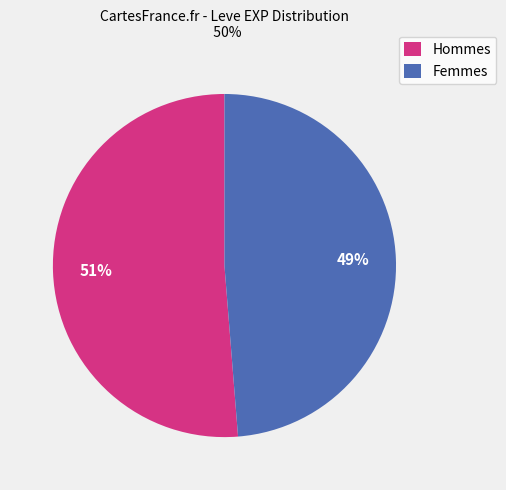

How many slices are in this pie chart?

2